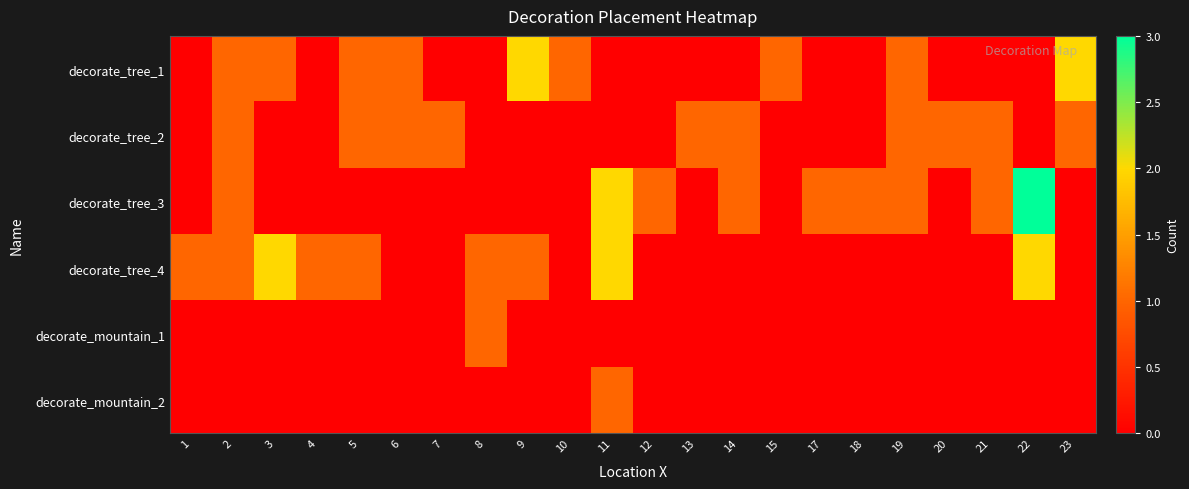

Reading left to right, list all the values displayed in this chart.

decorate_tree_1: 1=0	2=1	3=1	4=0	5=1	6=1	7=0	8=0	9=2	10=1	11=0	12=0	13=0	14=0	15=1	17=0	18=0	19=1	20=0	21=0	22=0	23=2
decorate_tree_2: 1=0	2=1	3=0	4=0	5=1	6=1	7=1	8=0	9=0	10=0	11=0	12=0	13=1	14=1	15=0	17=0	18=0	19=1	20=1	21=1	22=0	23=1
decorate_tree_3: 1=0	2=1	3=0	4=0	5=0	6=0	7=0	8=0	9=0	10=0	11=2	12=1	13=0	14=1	15=0	17=1	18=1	19=1	20=0	21=1	22=3	23=0
decorate_tree_4: 1=1	2=1	3=2	4=1	5=1	6=0	7=0	8=1	9=1	10=0	11=2	12=0	13=0	14=0	15=0	17=0	18=0	19=0	20=0	21=0	22=2	23=0
decorate_mountain_1: 1=0	2=0	3=0	4=0	5=0	6=0	7=0	8=1	9=0	10=0	11=0	12=0	13=0	14=0	15=0	17=0	18=0	19=0	20=0	21=0	22=0	23=0
decorate_mountain_2: 1=0	2=0	3=0	4=0	5=0	6=0	7=0	8=0	9=0	10=0	11=1	12=0	13=0	14=0	15=0	17=0	18=0	19=0	20=0	21=0	22=0	23=0